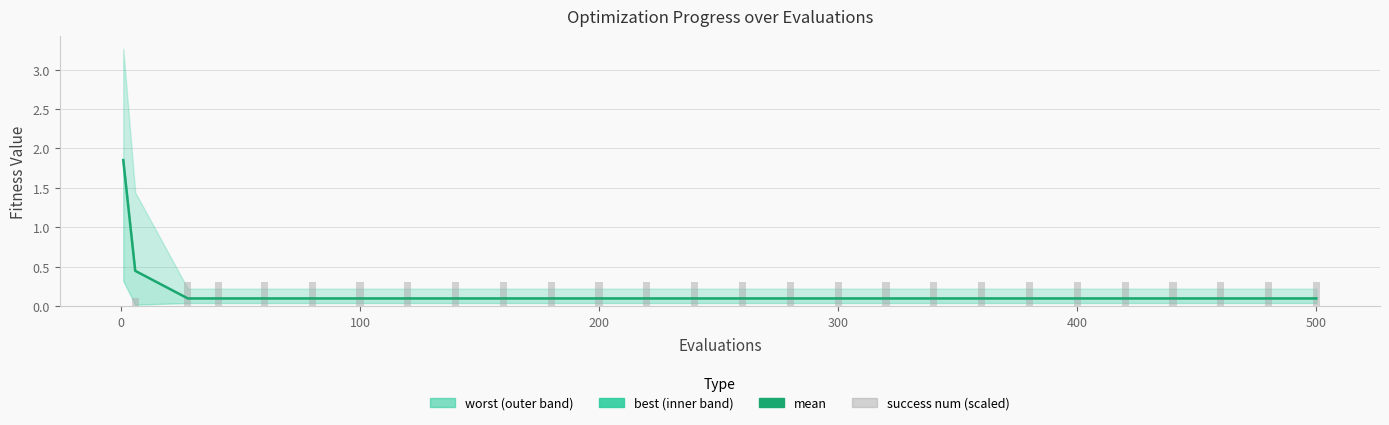

How many bars are there in each group?

2